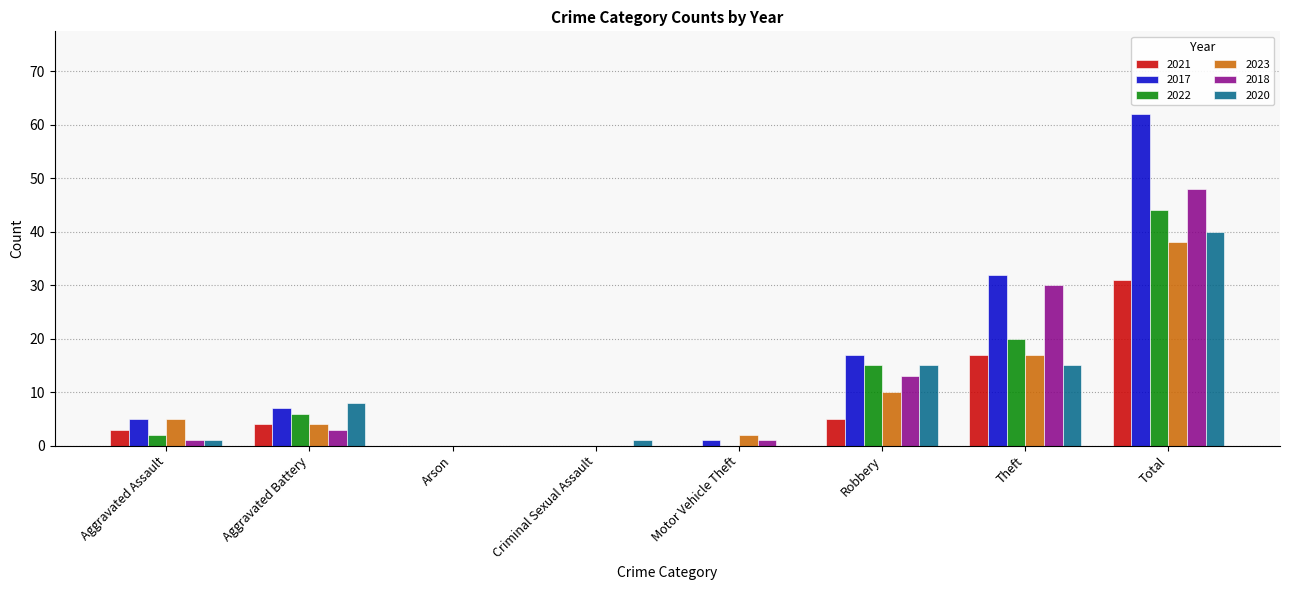

Which category has the highest value in the 2018 series?

Total